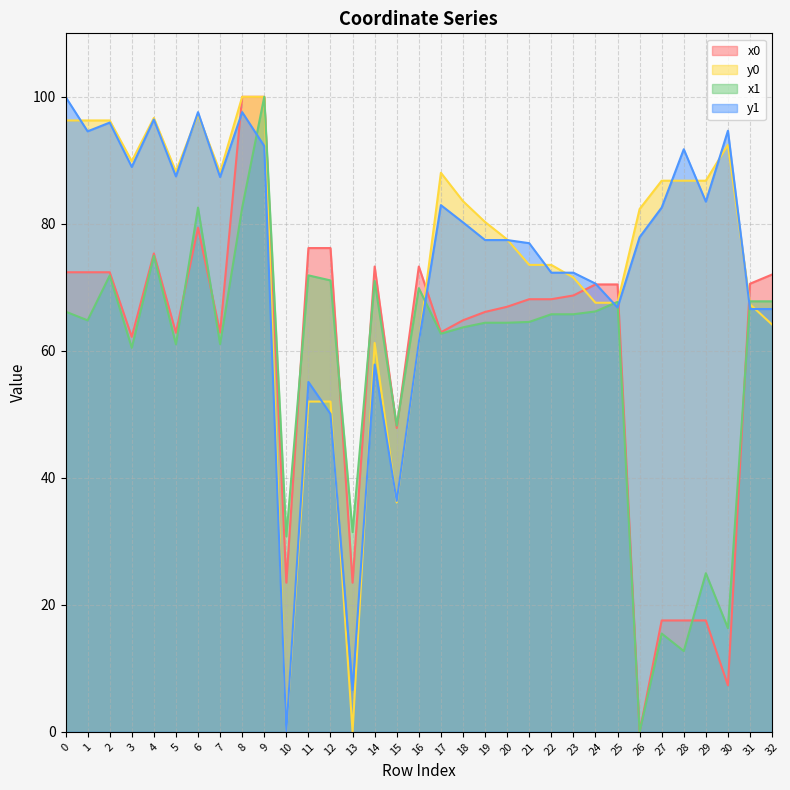

True or false: x1 has more than 2 points higher than both neighbors.

True